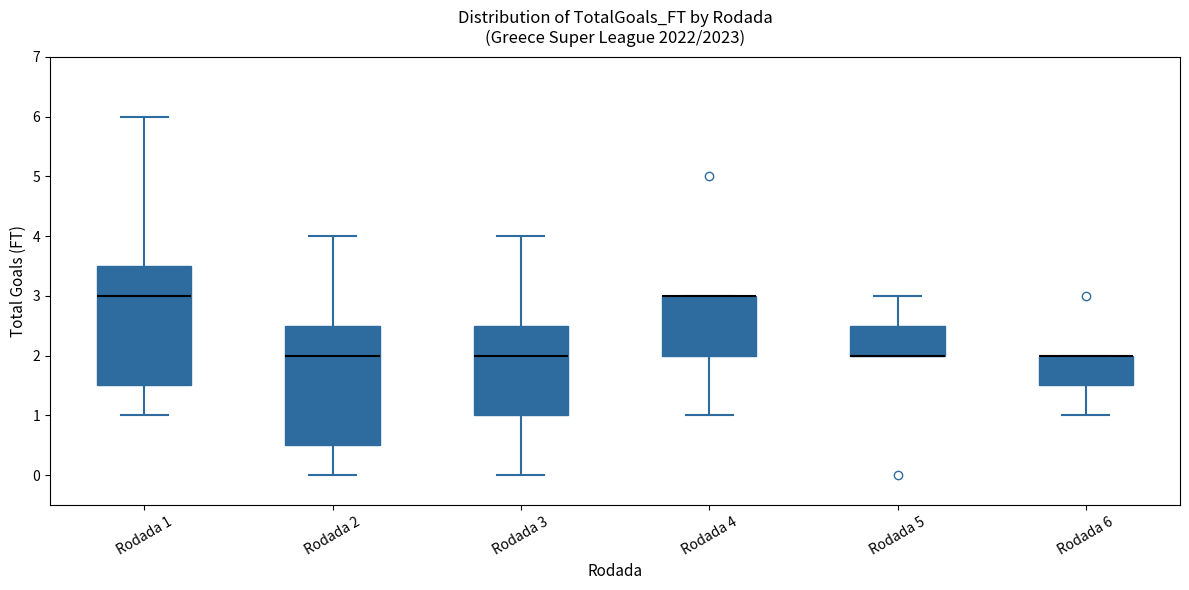

Reading left to right, transcribe this box plot: for each box, give where its median line is, the range the box spans, and where its two whiskers end, as read against the y-axis. The values are not printed on the chart, so give them approximately, as read against the axis.

Rodada 1: median 3.0, box 1.5 to 3.5, whiskers 1.0 to 6.0
Rodada 2: median 2.0, box 0.5 to 2.5, whiskers 0.0 to 4.0
Rodada 3: median 2.0, box 1.0 to 2.5, whiskers 0.0 to 4.0
Rodada 4: median 3.0 (drawn on the box's upper edge), box 2.0 to 3.0, whiskers 1.0 to 3.0
Rodada 5: median 2.0 (drawn on the box's lower edge), box 2.0 to 2.5, whiskers 2.0 to 3.0
Rodada 6: median 2.0 (drawn on the box's upper edge), box 1.5 to 2.0, whiskers 1.0 to 2.0